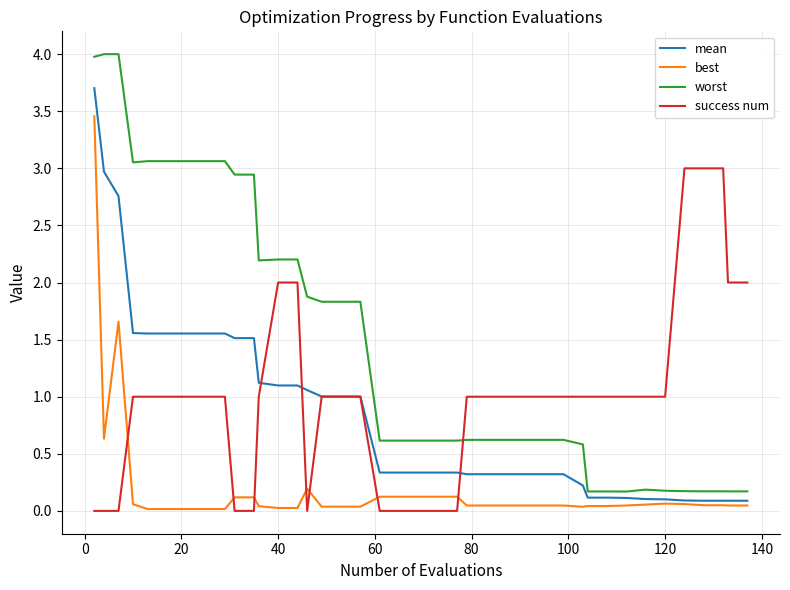

How many intersections are there between worst and success num?

1